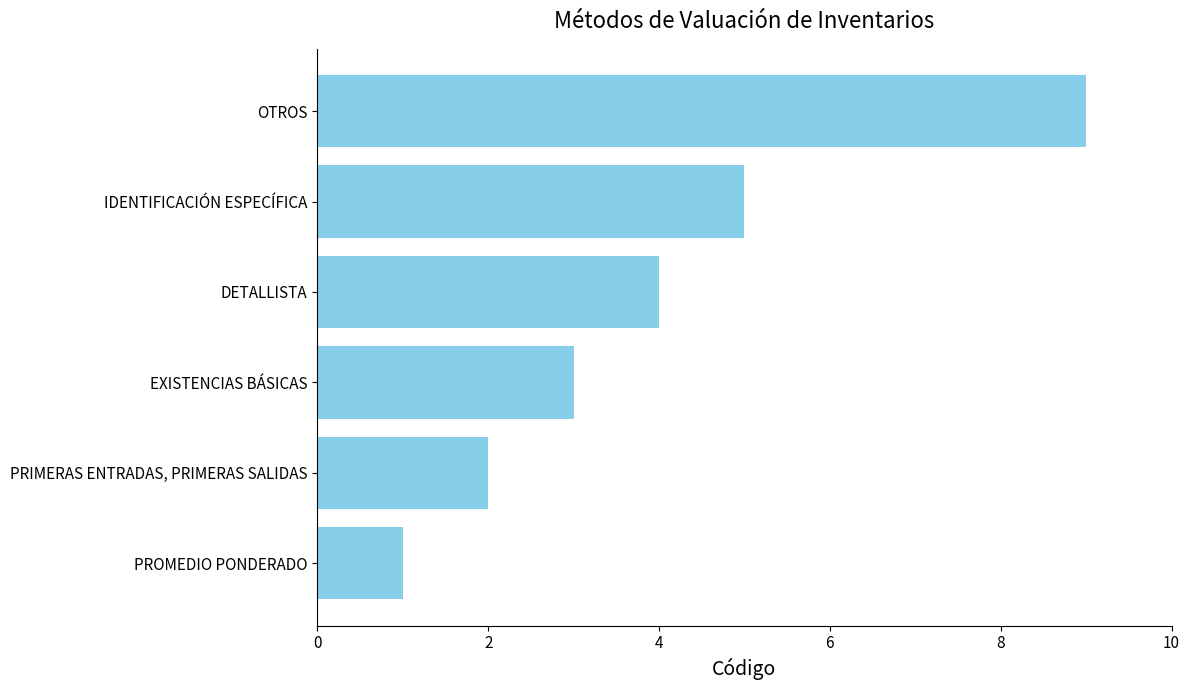

What is the change in value from PROMEDIO PONDERADO to OTROS?

+8